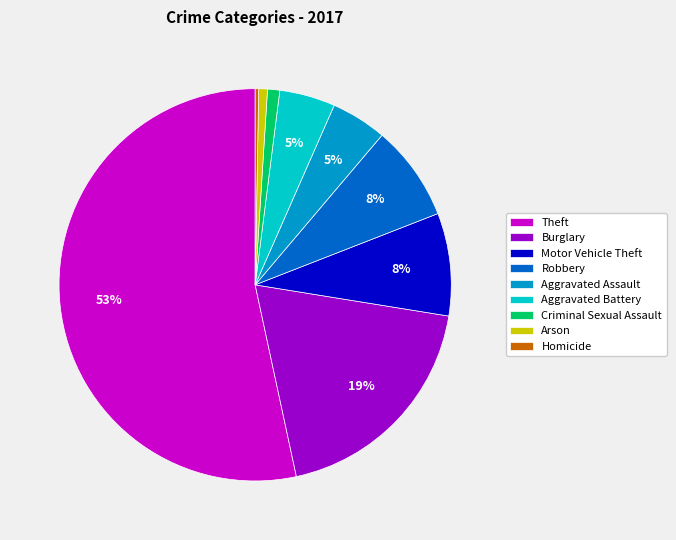

Approximately how many times larger is the value at Theft compared to Burglary?

2.8